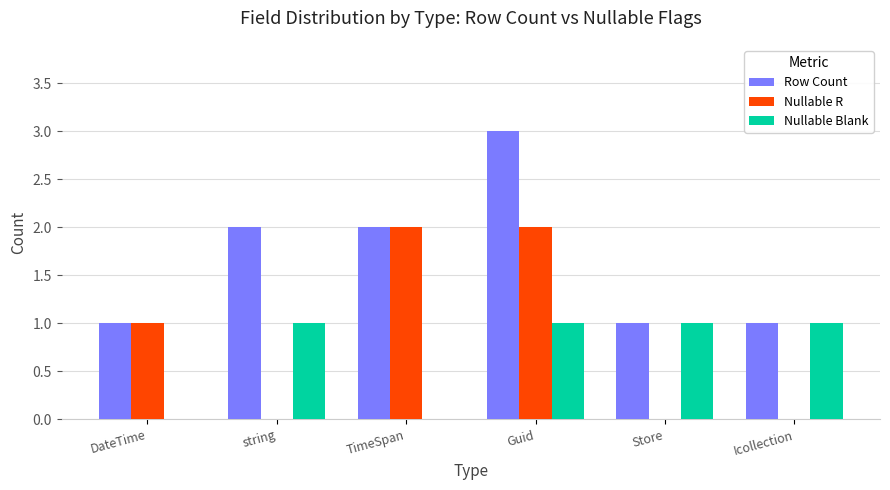

What is the greatest value displayed?

3